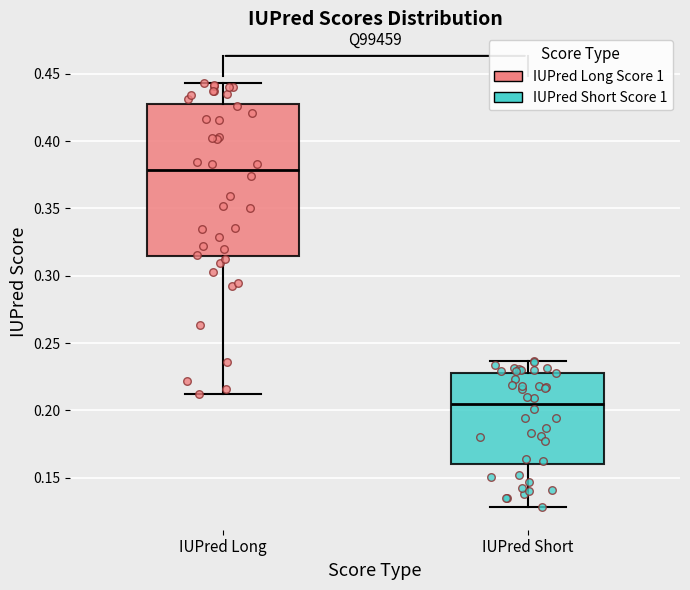

Comparing the boxes themselves (not the whiskers), which one is the tallest?

IUPred Long